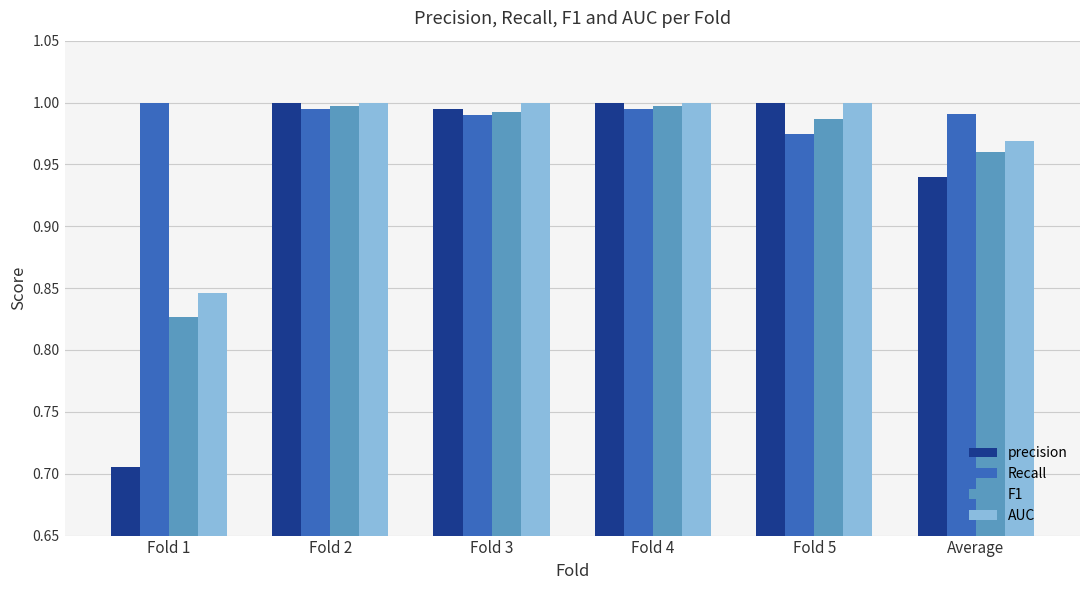

At which category does the chart reach its minimum across all series?

Fold 1